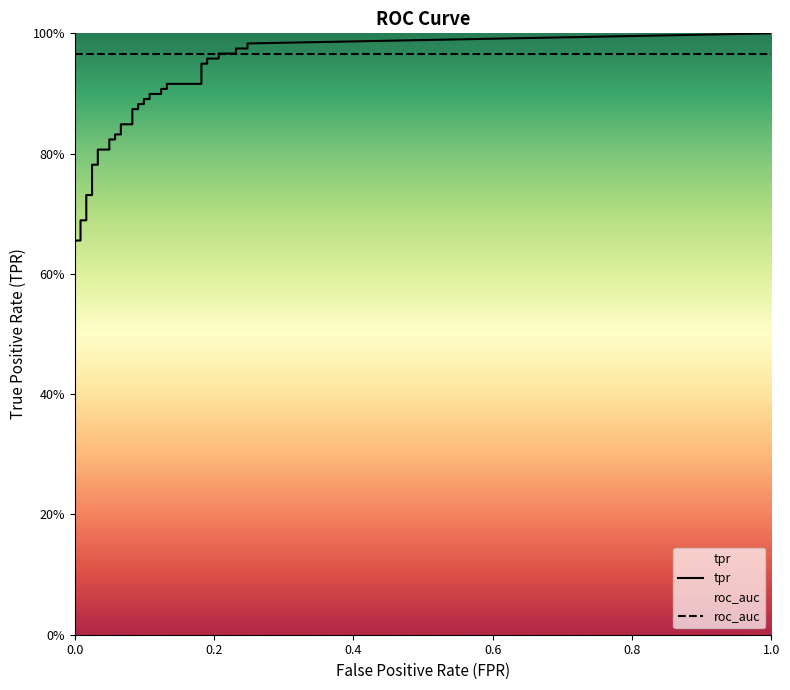

Is this an area chart (filled region under the line)?

No